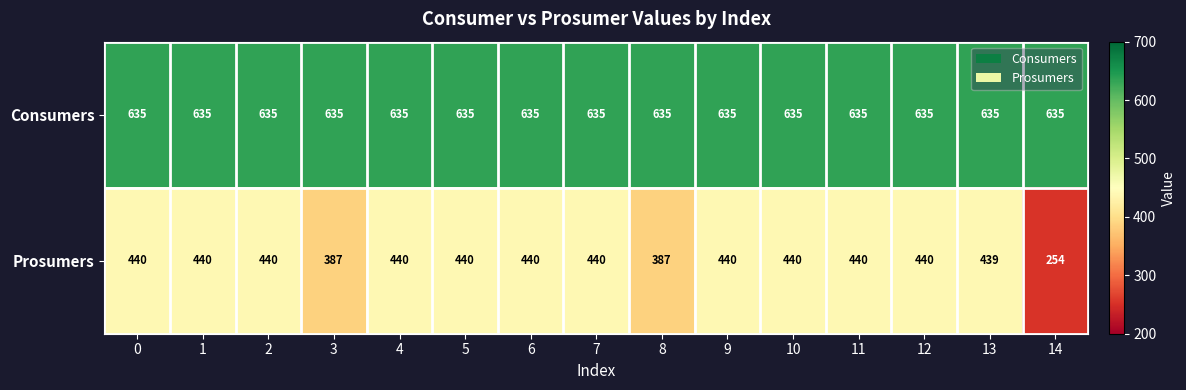

Is it true that Prosumers equals 387 at 3?

True